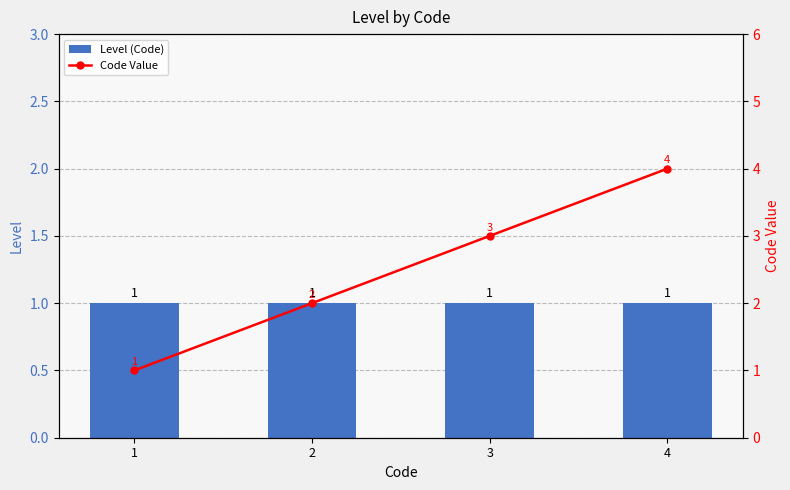

What is the sum of the Code Value values at 2 and 1?

3